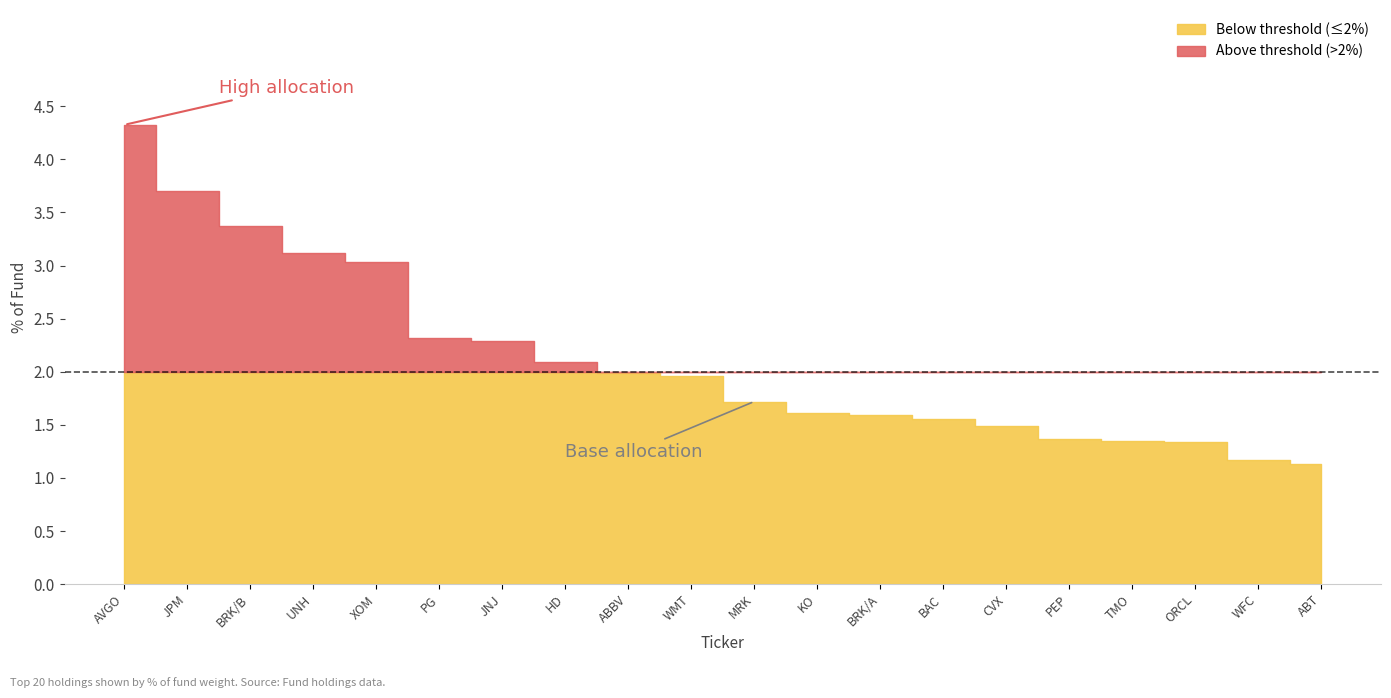

What is the approximate value at XOM?

3.0